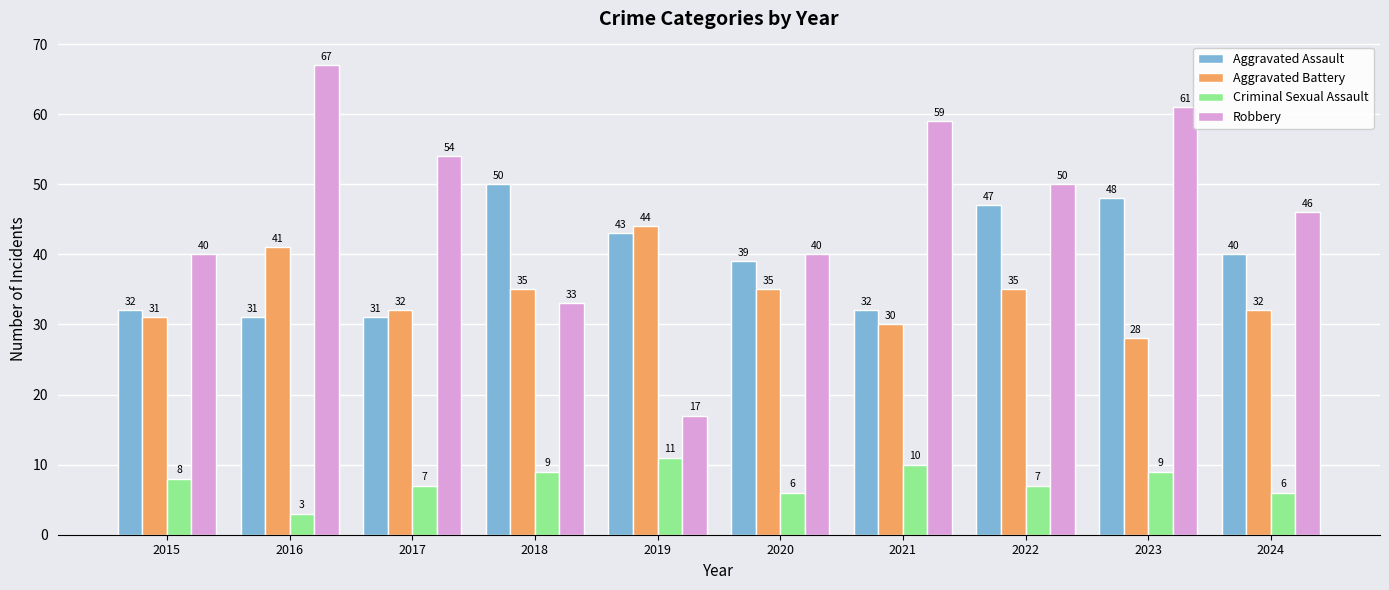

Count the number of data series in this chart.

4